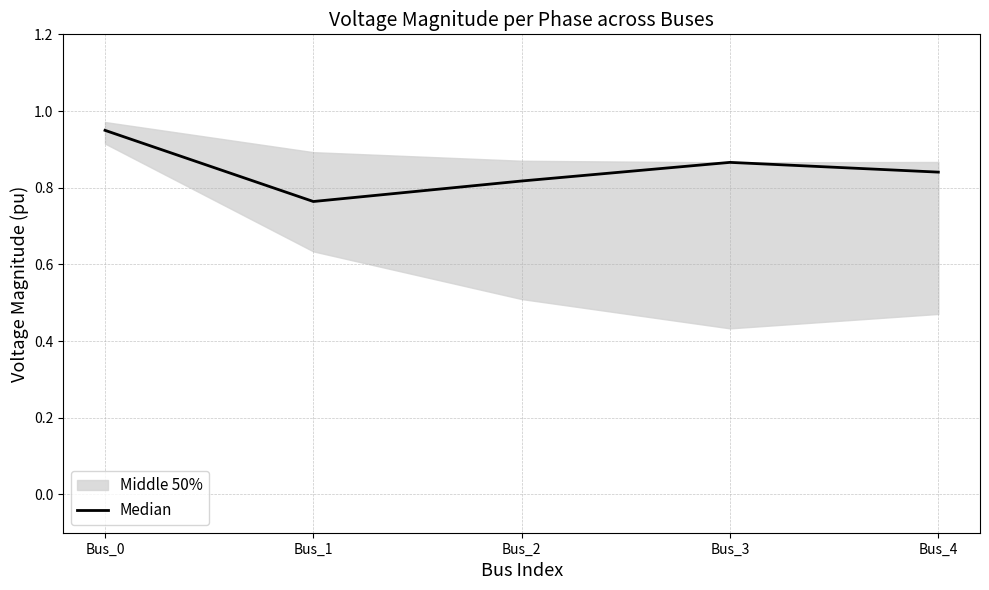

What is the value of the 3rd point from the left?

0.8